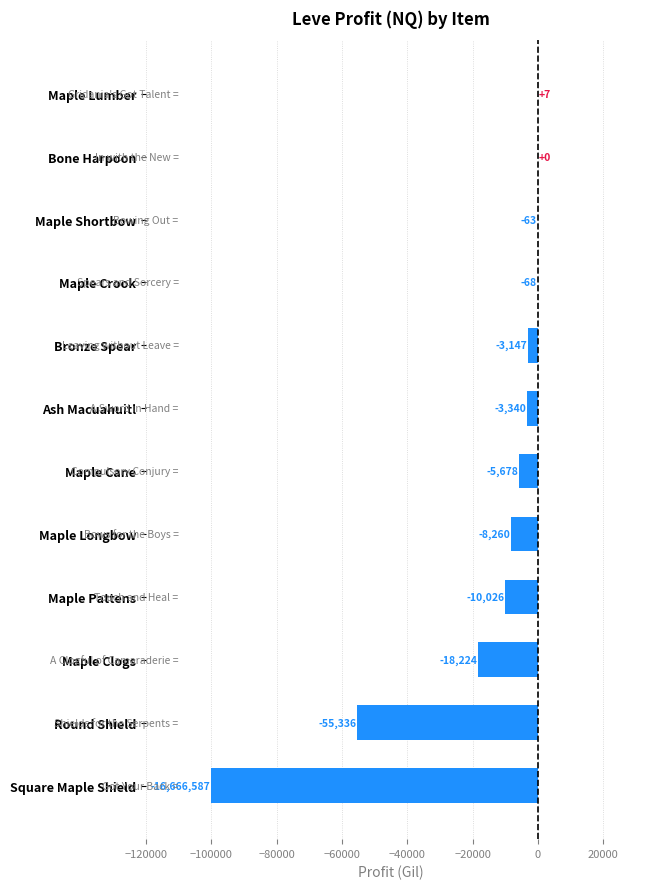

What is the greatest value displayed?

7.1